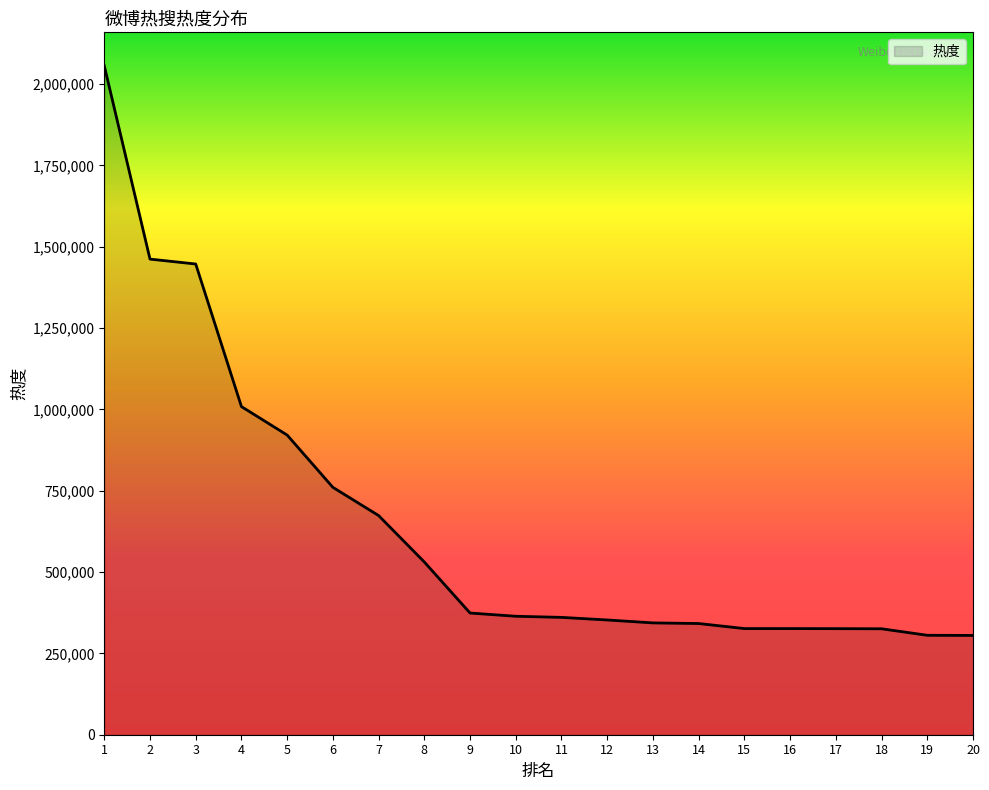

Approximately how many times larger is the value at 14 compared to 19?

1.1